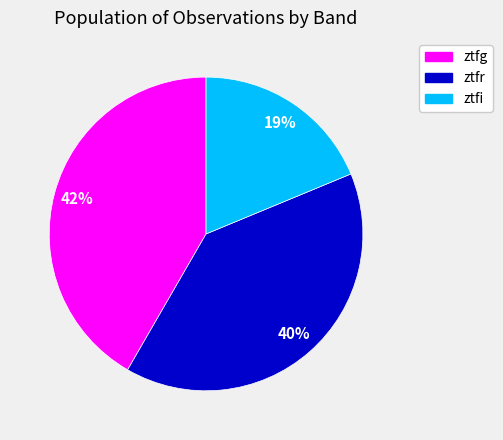

To the nearest percent, what is the combined percentage of ztfg and ztfi?

60%